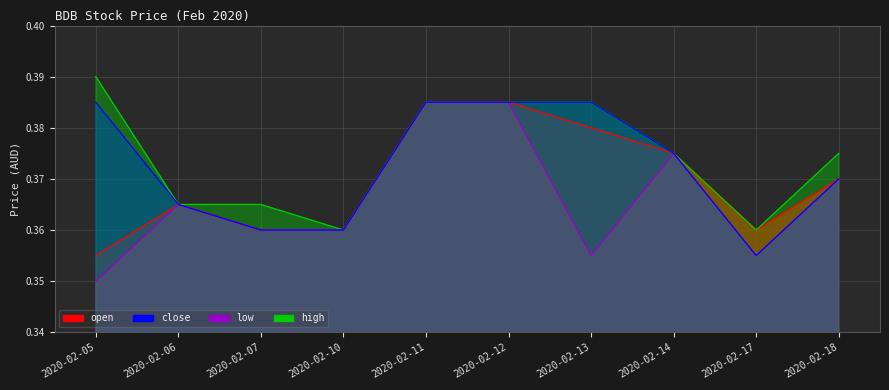

Between 2020-02-14 and 2020-02-17, which series saw the biggest shift?

low